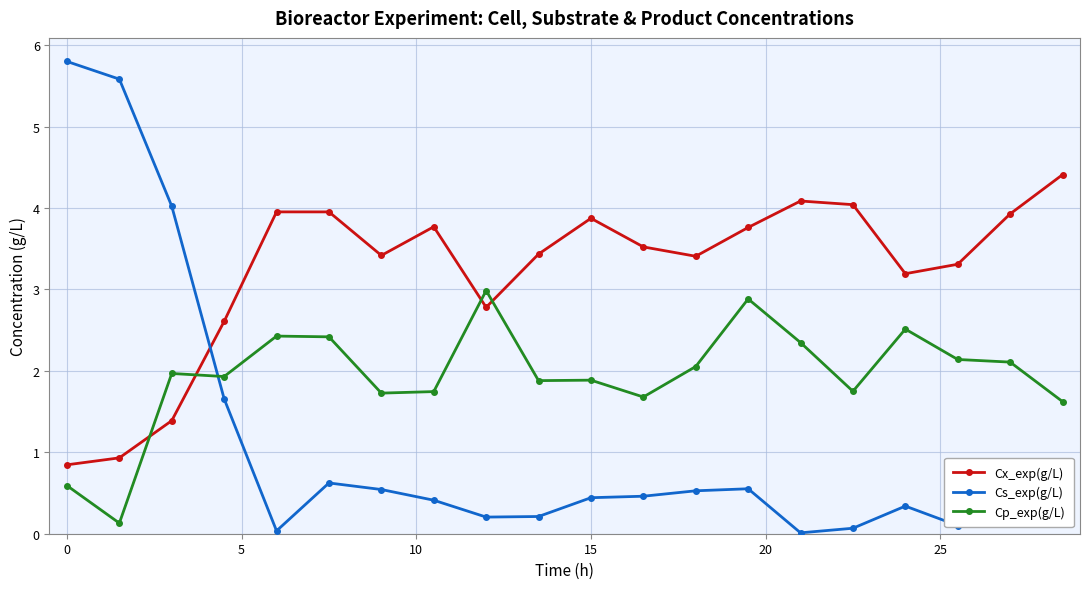

What is the value of the Cs_exp(g/L) point at the 1st from the left?

5.8